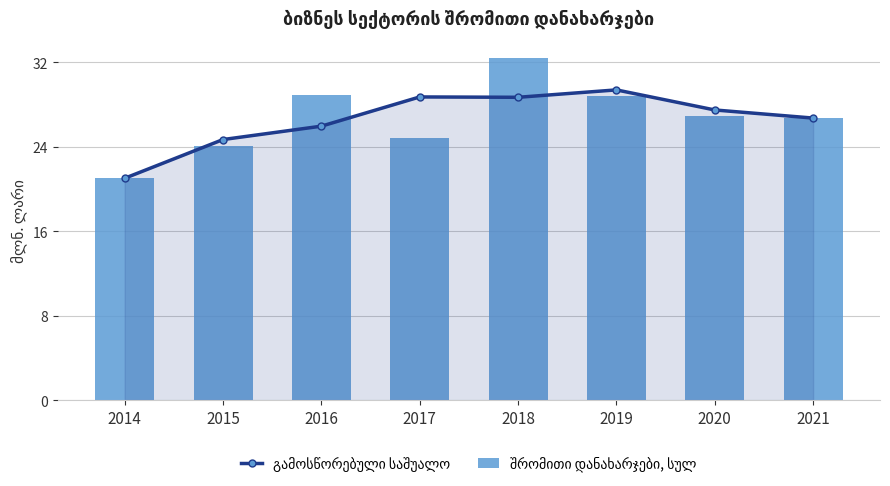

Rank the series by their average value, from lowest to highest.

გამოსწორებული საშუალო, შრომითი დანახარჯები, სულ